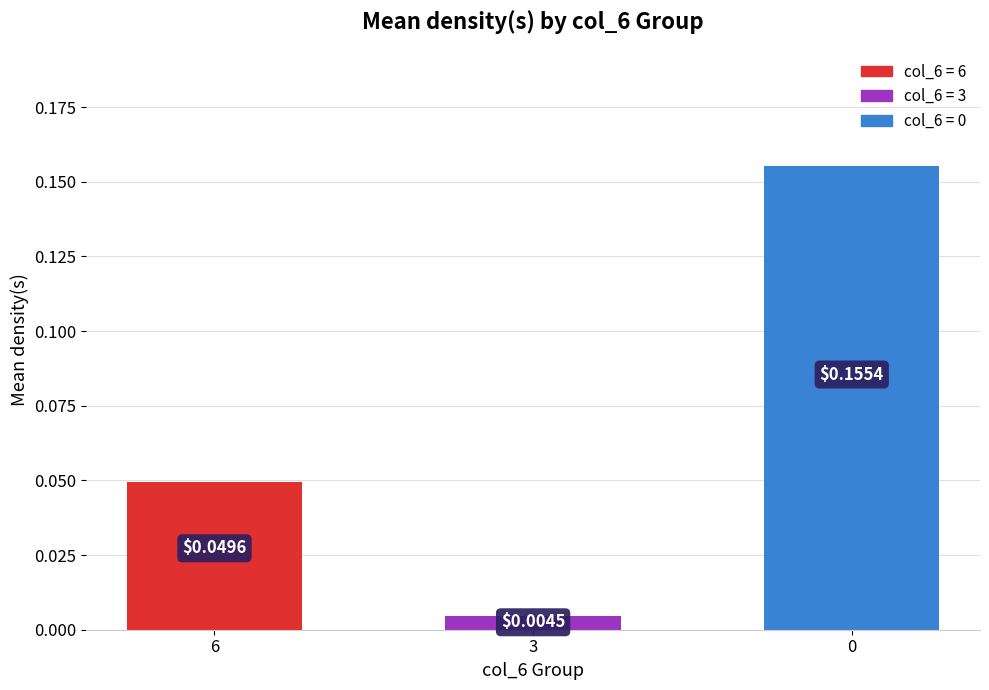

Rank the categories by value from highest to lowest.

0, 6, 3